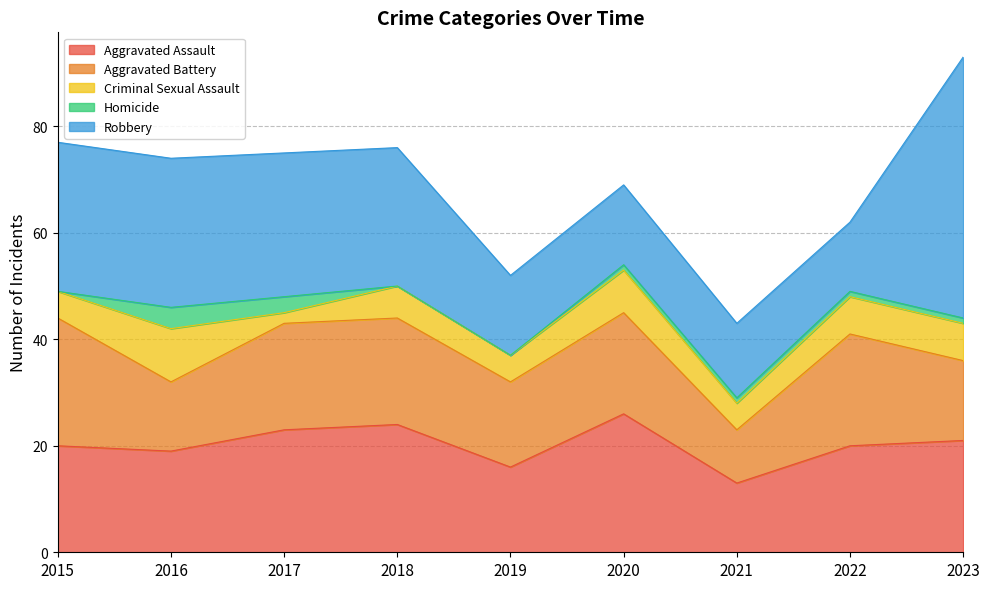

Where is the first local minimum for Criminal Sexual Assault?

2017